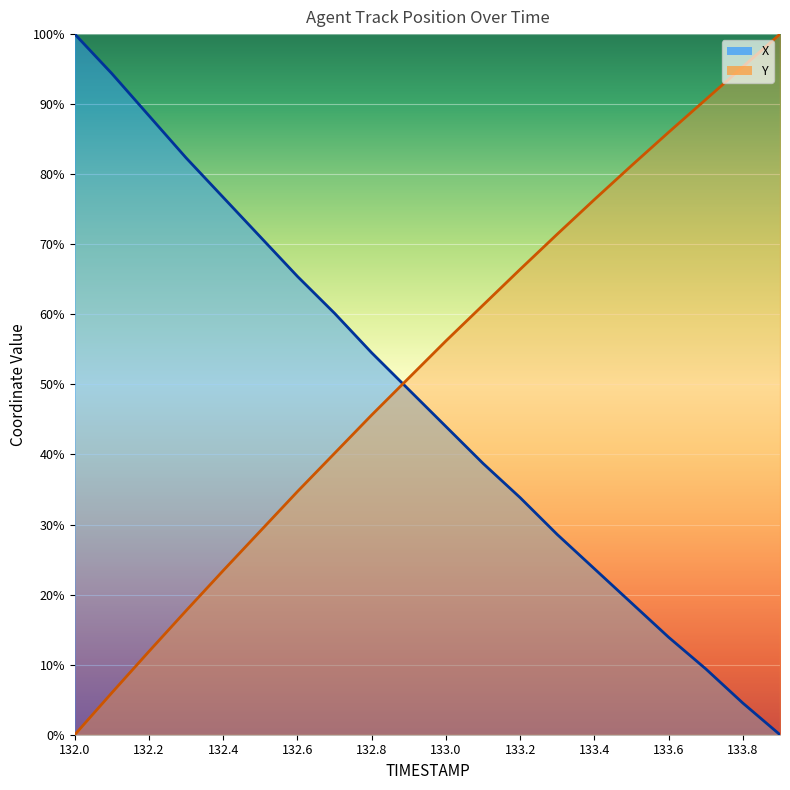

What is the label of the 3rd point from the right?

133.7